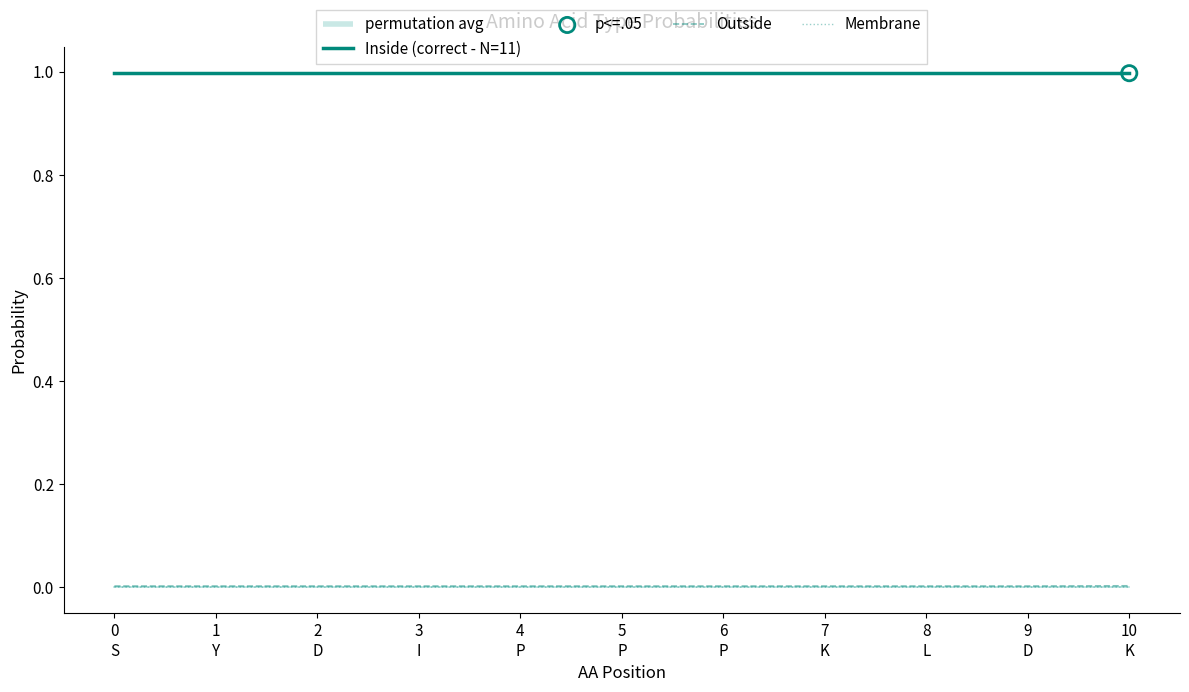

Which series has the largest total across all categories?

Inside (correct - N=11)